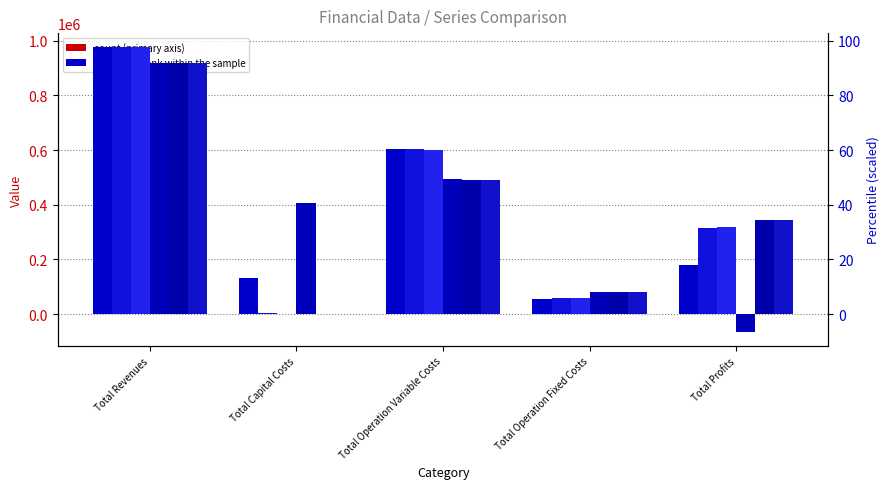

How many bars are there in each group?

6